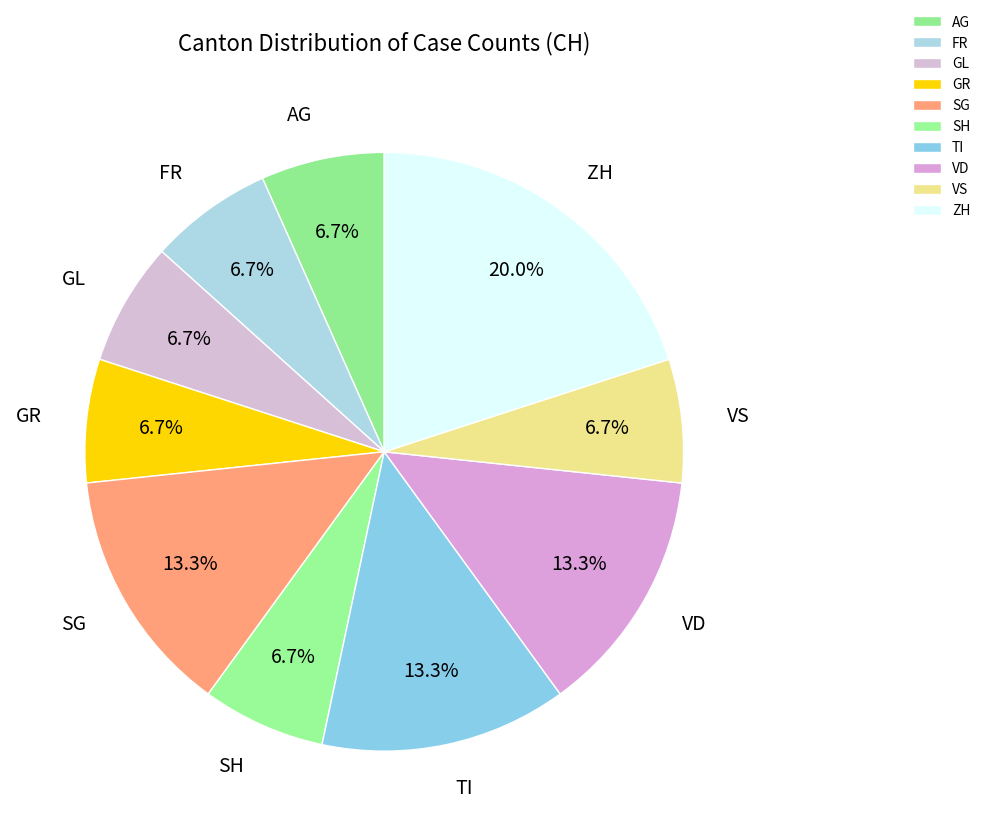

Is the sum of TI and VS greater than half?

No